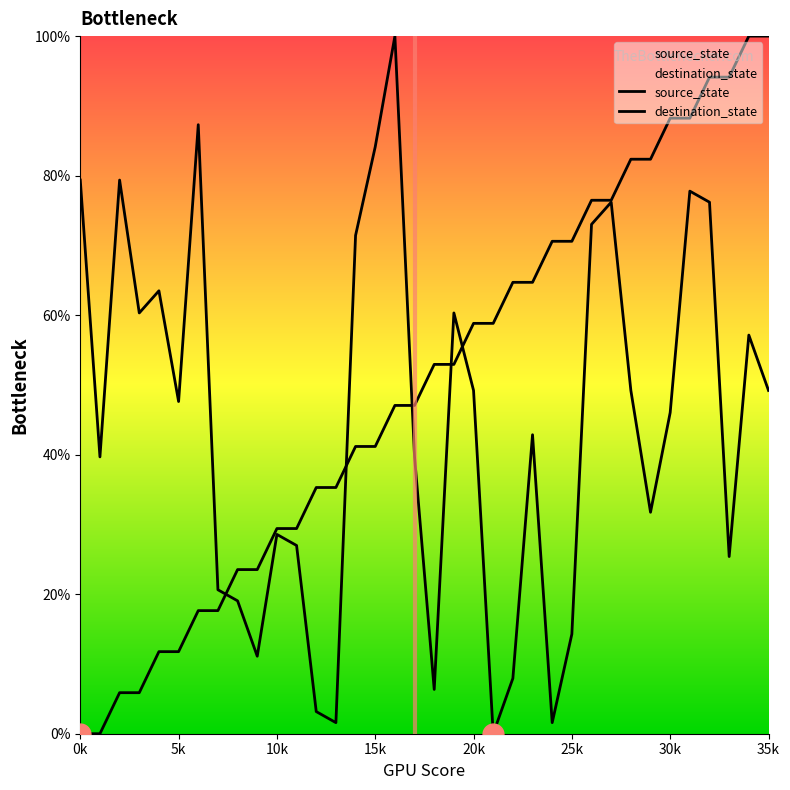

What is the difference between the second highest and second lowest values in the source_state series?

100.0